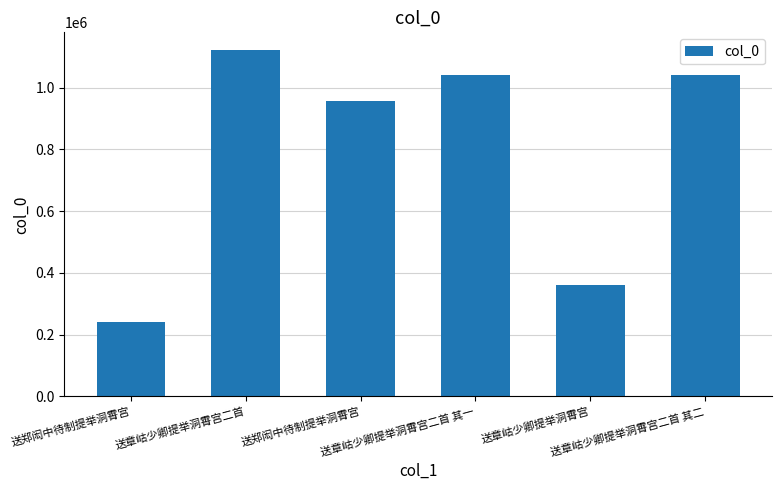

The chart shows a value of 1039871 at 送章岵少卿提举洞霄宫二首 其一. True or false?

True